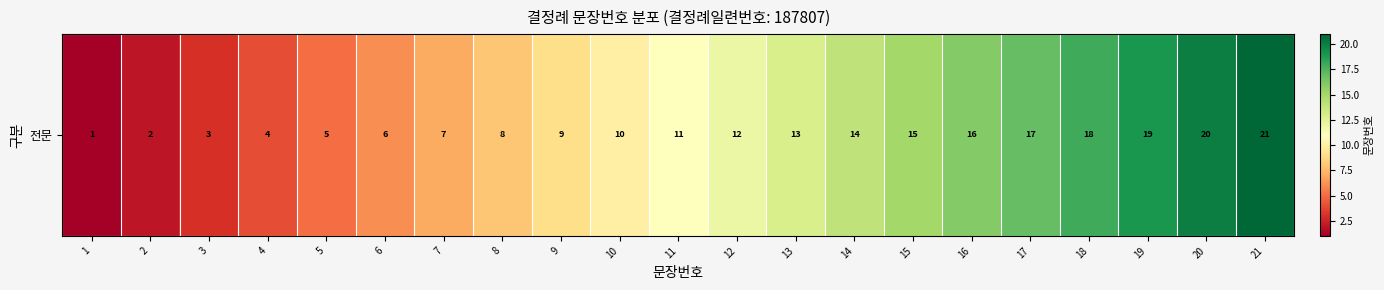

Reading right to left, list all the values displayed in this chart.

21=21	20=20	19=19	18=18	17=17	16=16	15=15	14=14	13=13	12=12	11=11	10=10	9=9	8=8	7=7	6=6	5=5	4=4	3=3	2=2	1=1